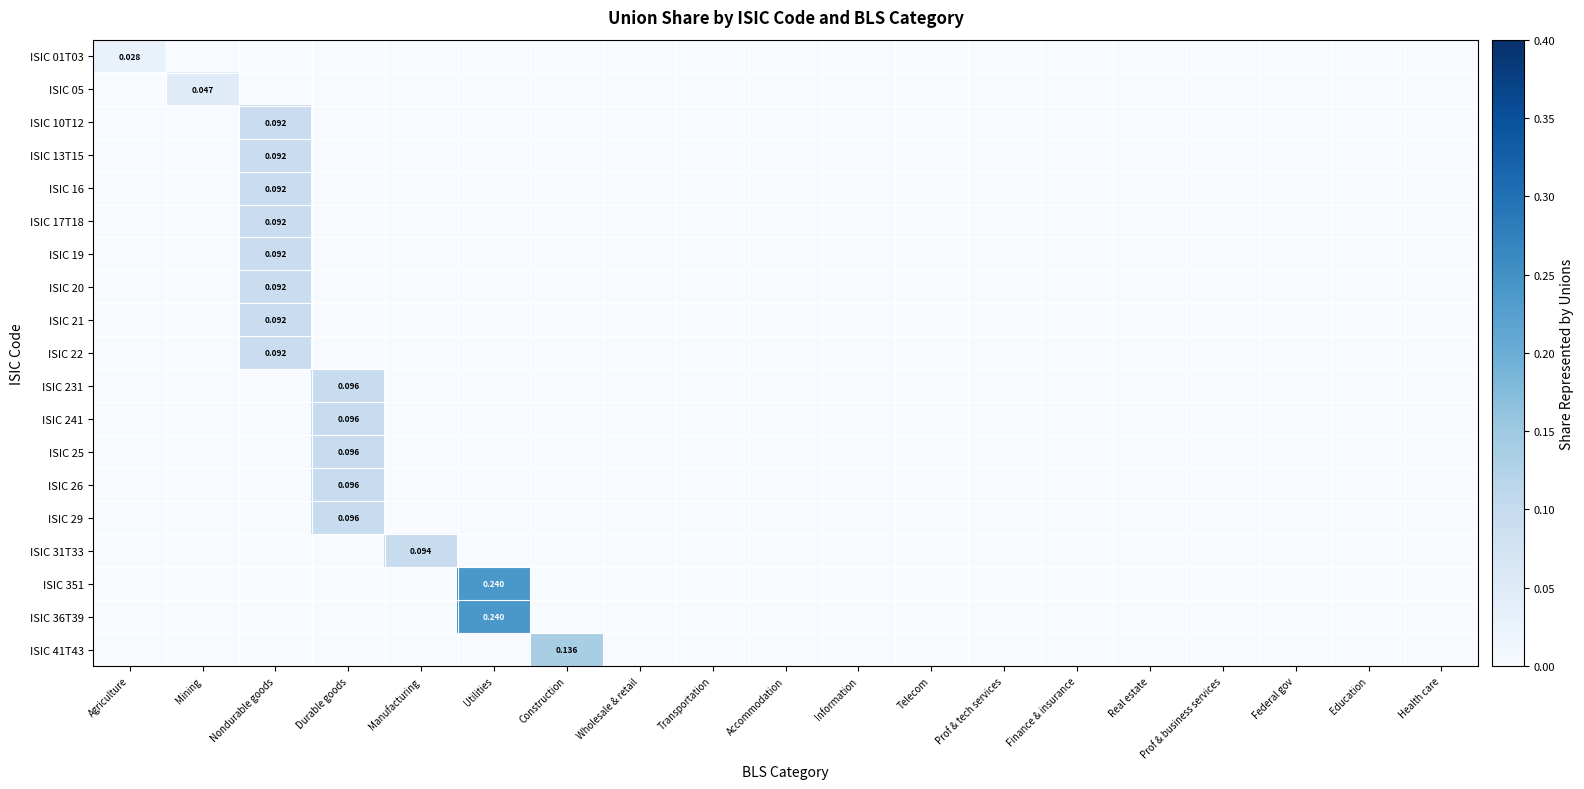

The value of ISIC 22 at Durable goods is -0.1. True or false?

False